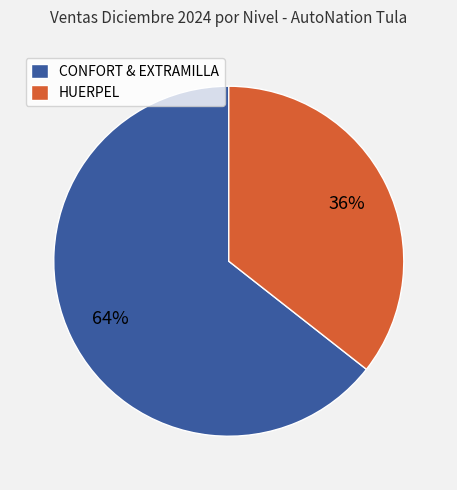

Which category has the smallest portion of the pie?

HUERPEL